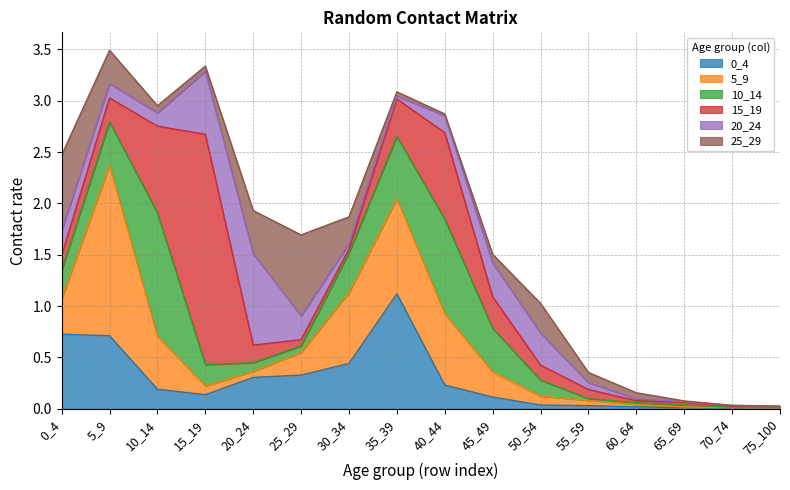

The value of 5_9 at 55_59 is 0.1. True or false?

False